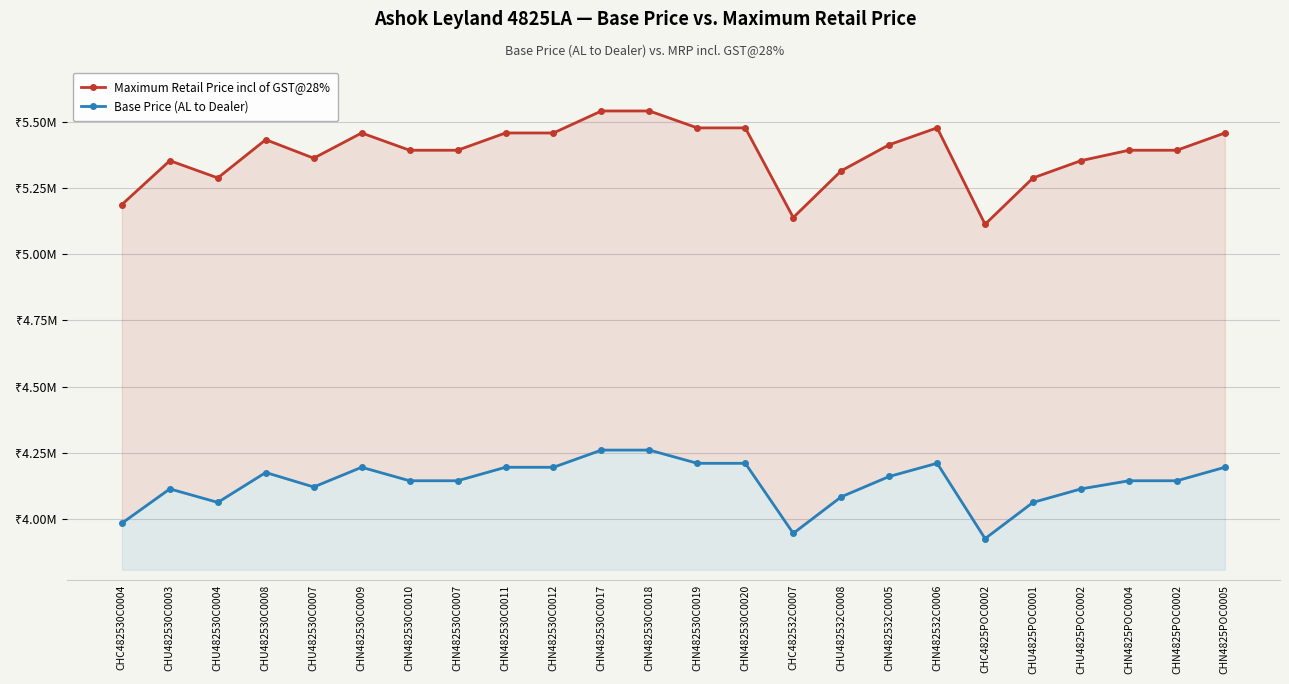

What position from the right is CHN482530C0020?

11